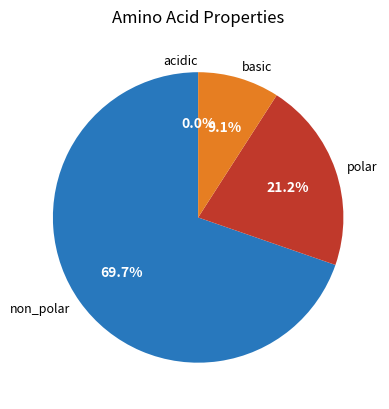

Count the number of slices in the pie.

4